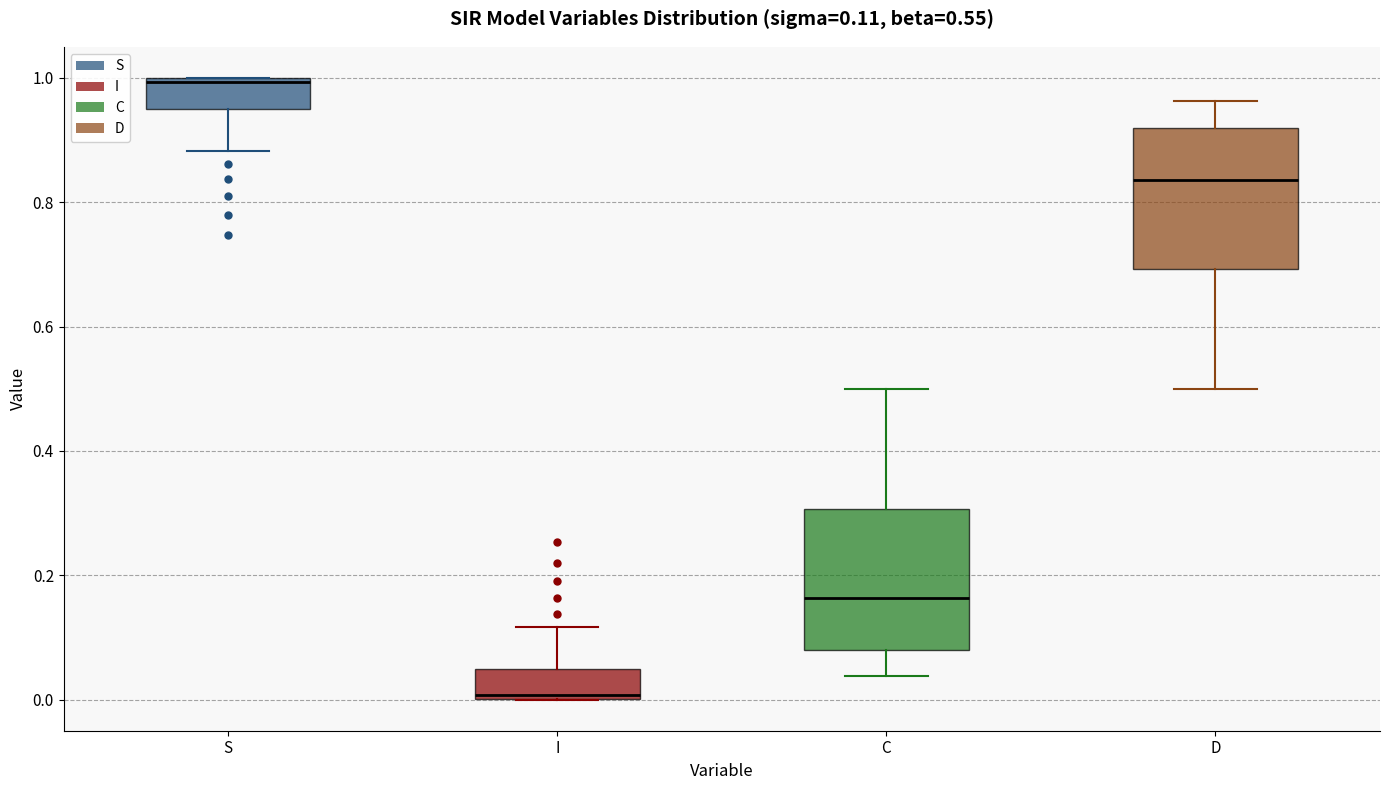

Which box's median line is the lowest?

I